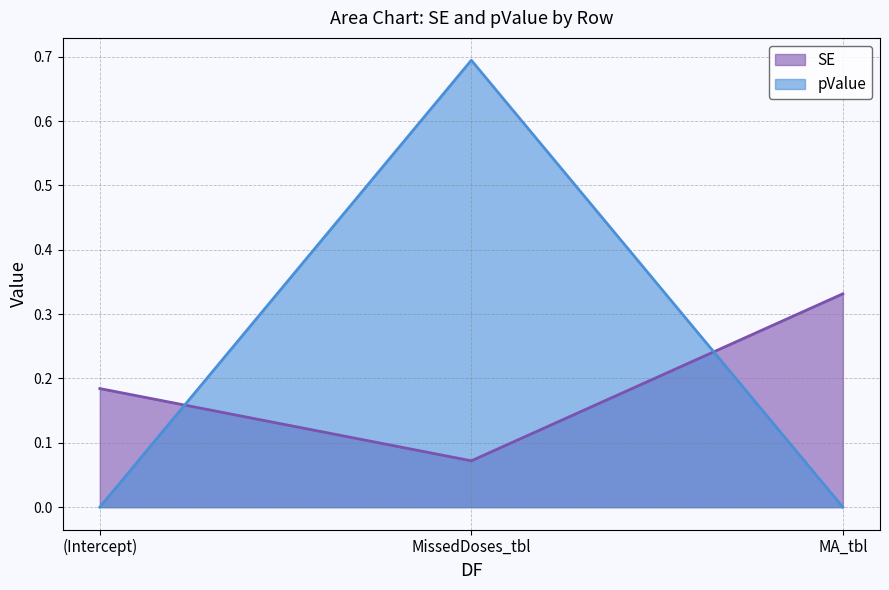

List the labels in order of SE value, smallest first.

MissedDoses_tbl, (Intercept), MA_tbl